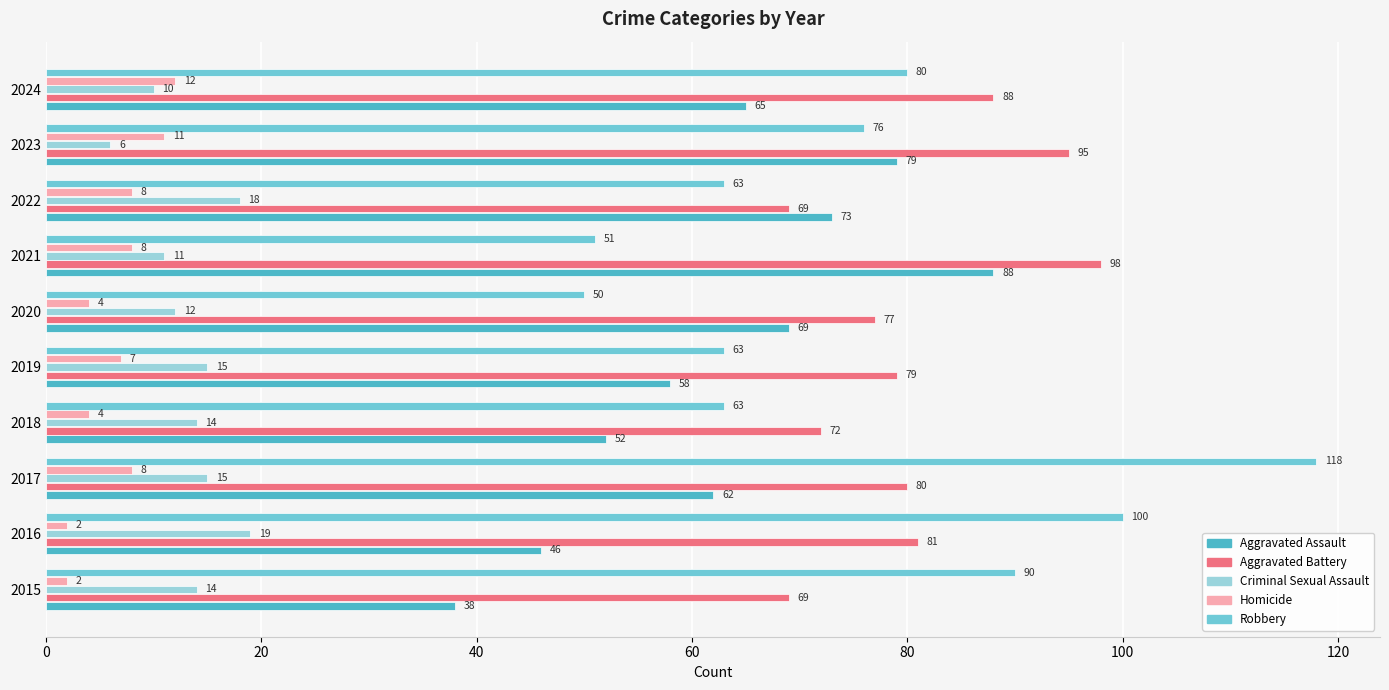

At which category is the sum across all series the highest?

2017